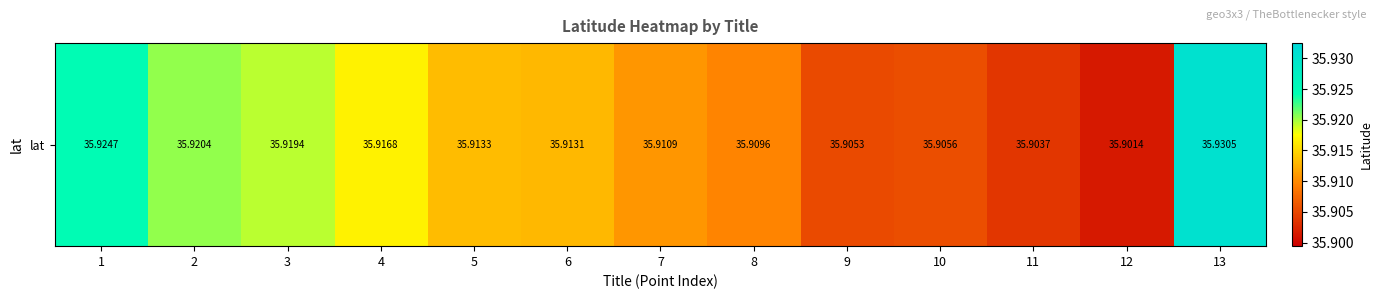

List the labels in order of value, largest first.

13, 1, 2, 3, 4, 5, 6, 7, 8, 10, 9, 11, 12